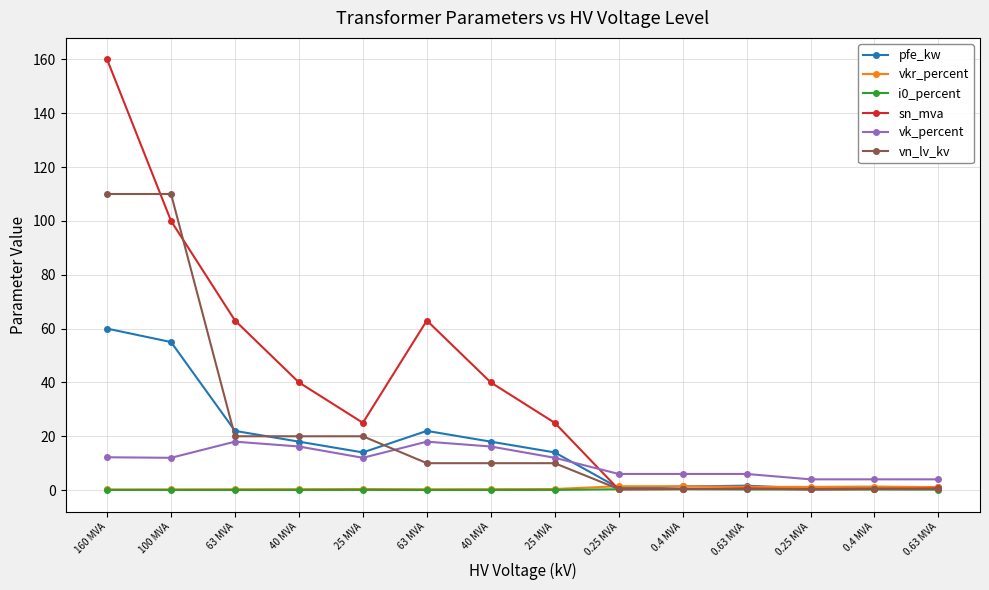

What is the label of the 5th point from the left?

25 MVA